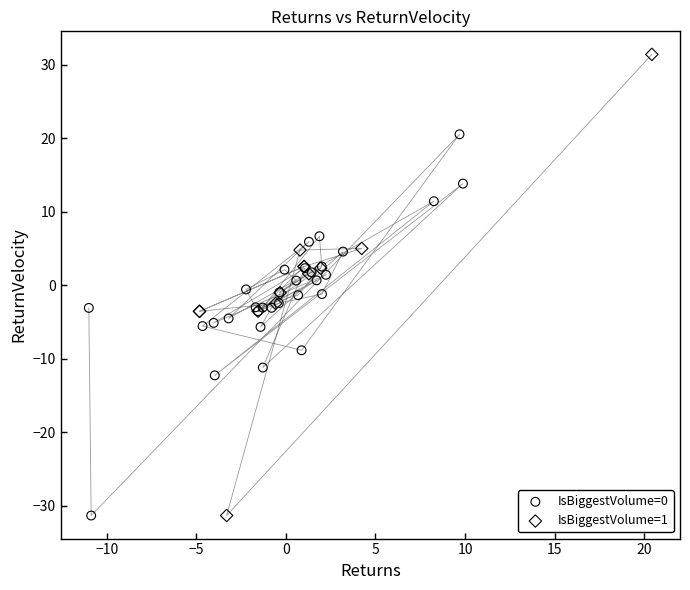

Which series has the widest spread of Y values?

IsBiggestVolume=1